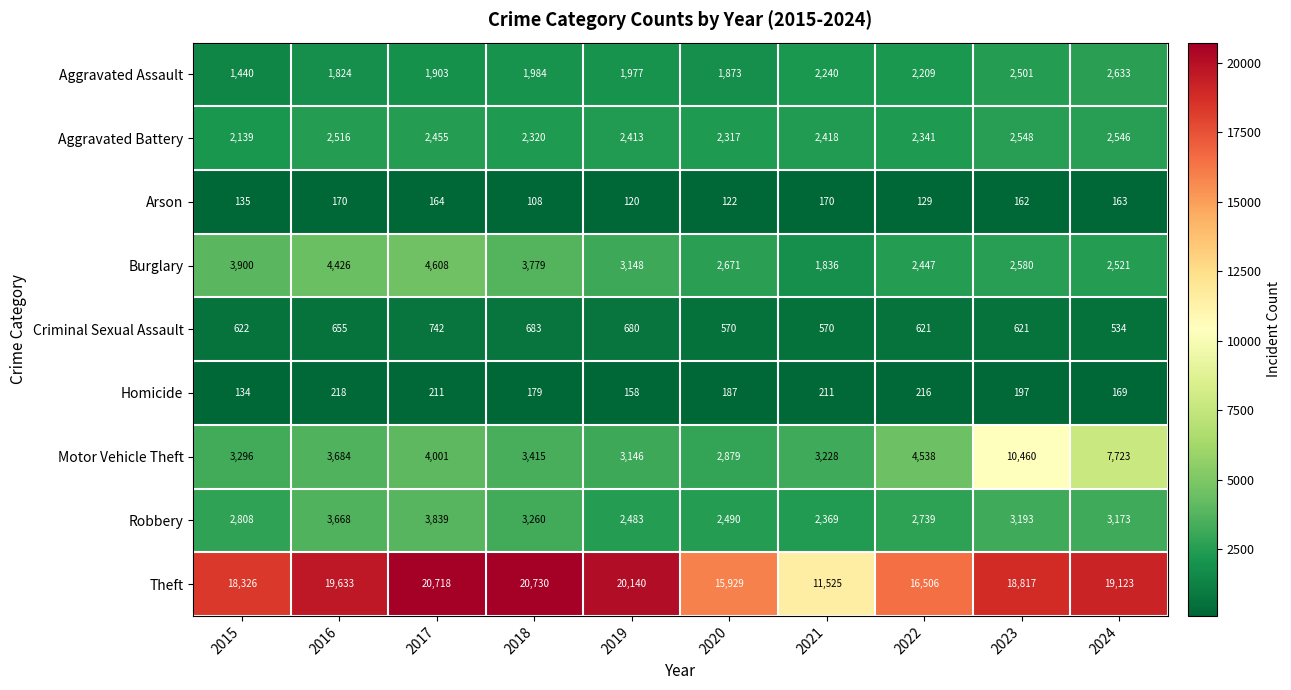

Count the number of categories in the chart.

10